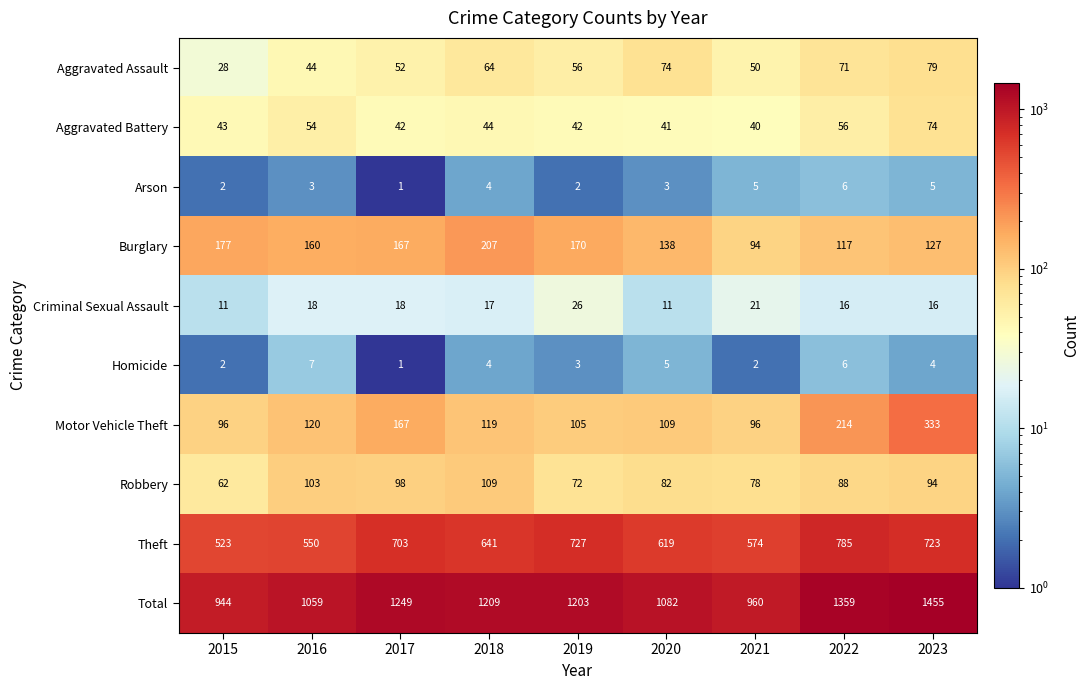

How many distinct data groups are displayed?

10